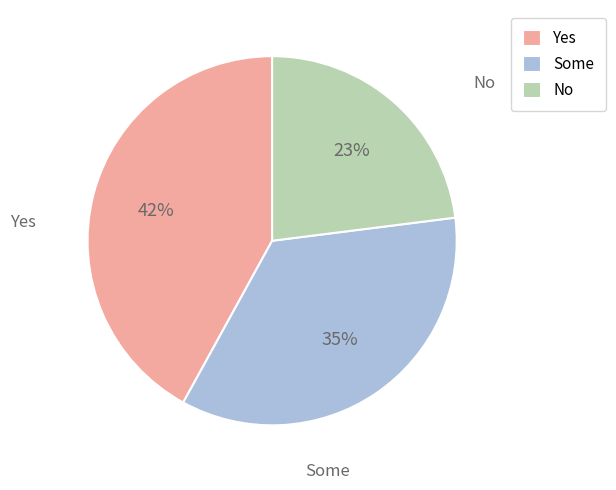

Is there any slice that represents more than half of the pie?

No